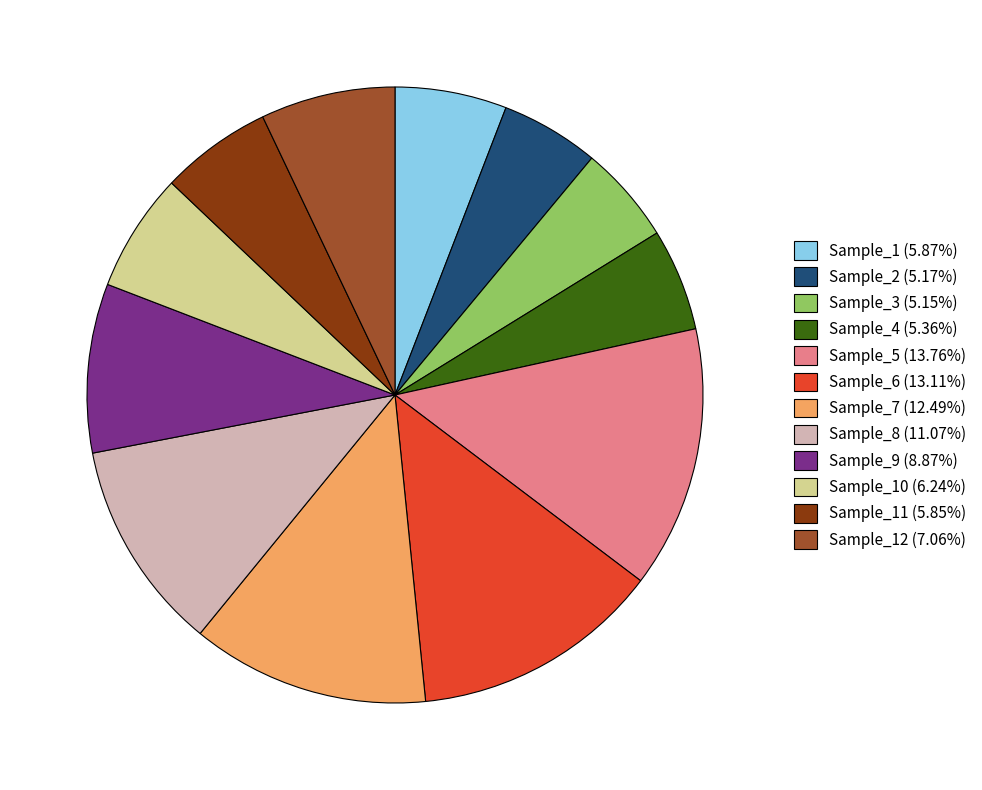

Count the number of slices in the pie.

12